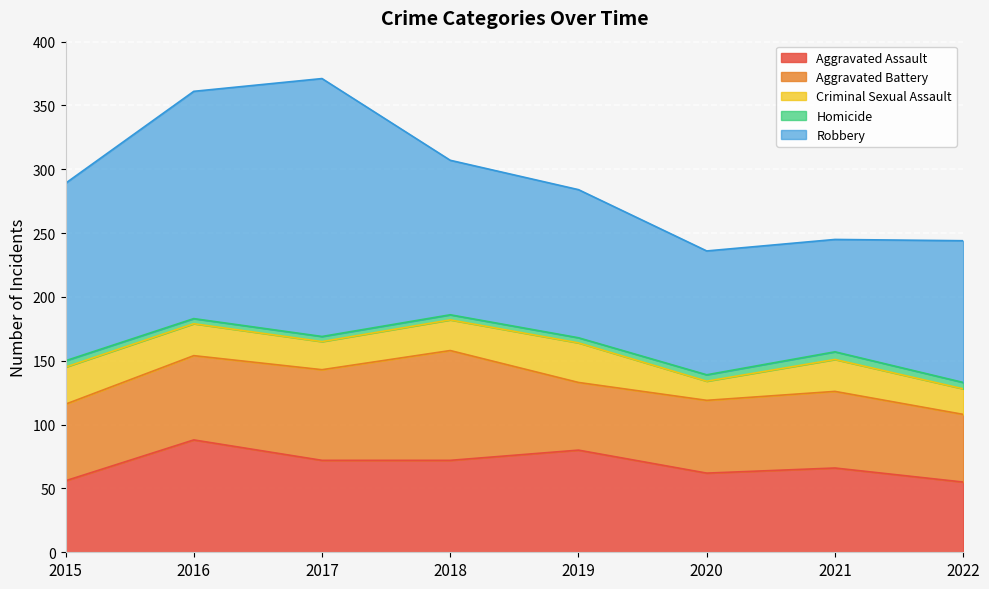

At which label does Robbery reach its minimum?

2021